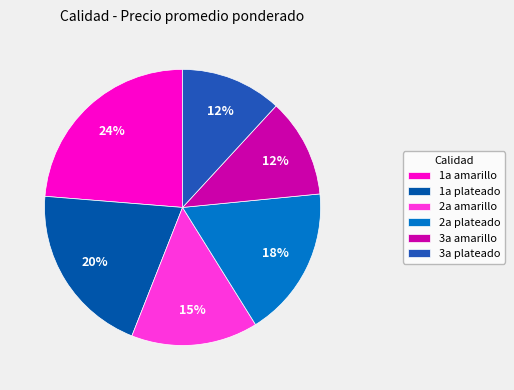

To the nearest percent, what is the difference between the largest and smallest slice percentages?

12%